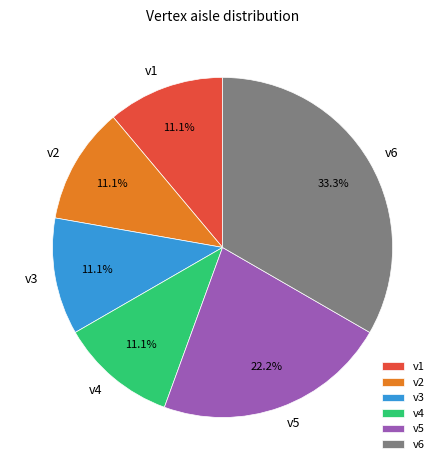

Is there a majority slice in this chart?

No